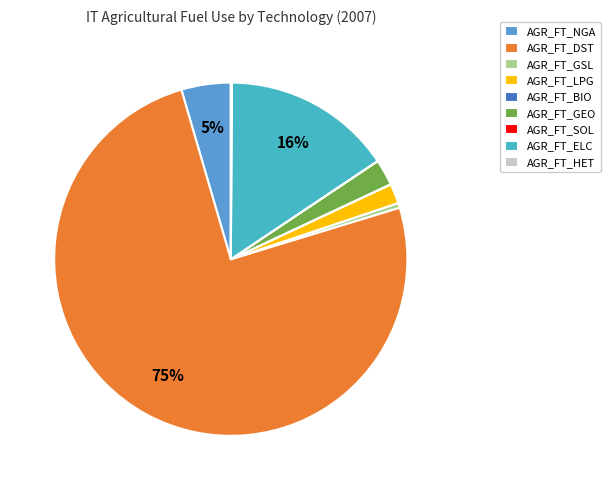

The AGR_FT_LPG slice represents 2% of the pie. True or false?

True